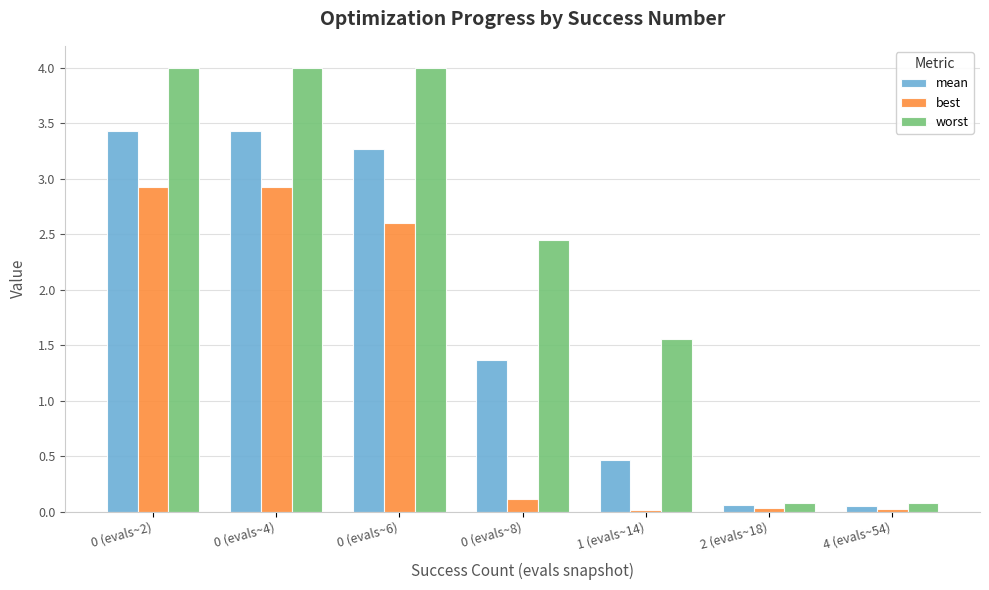

The worst series shows 4.0 at 0 (evals~4). True or false?

True